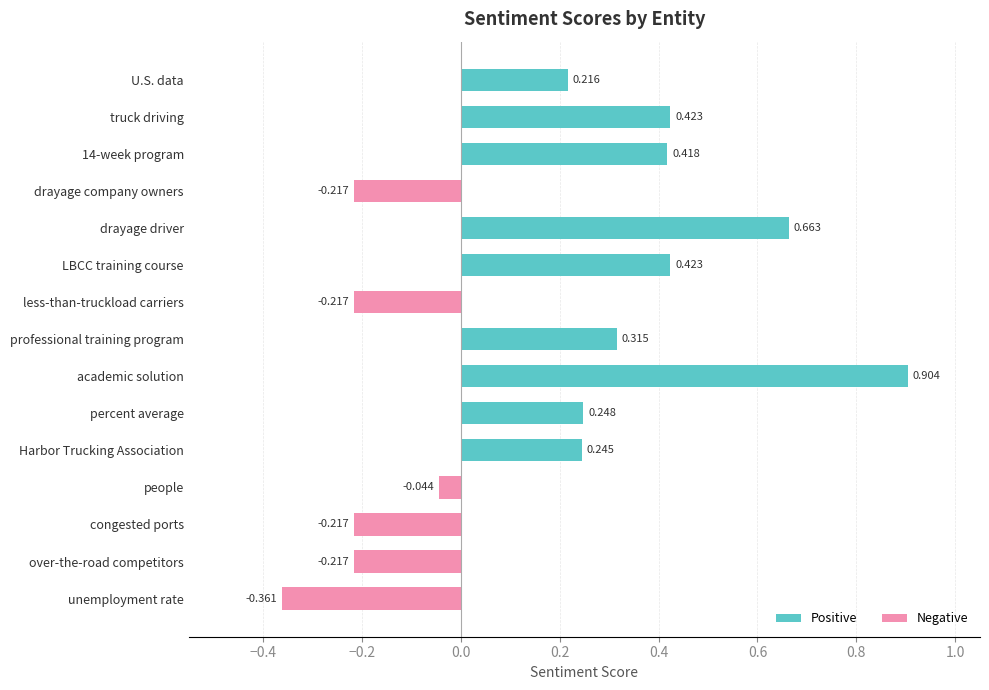

How many bars are there in total?

15